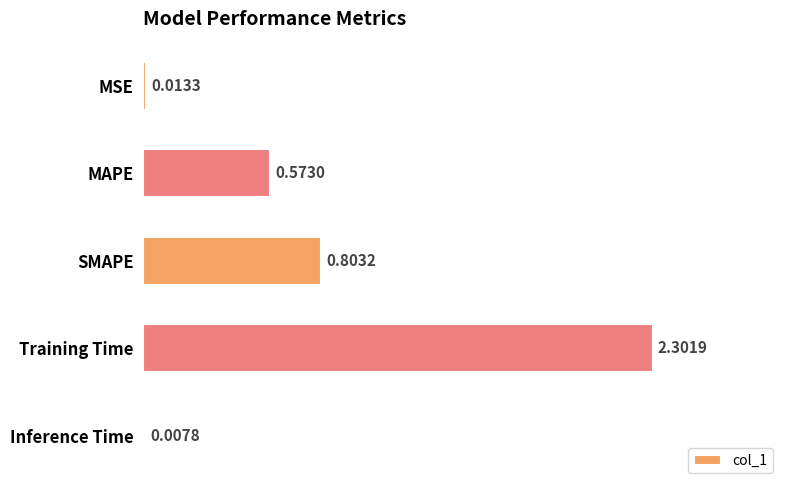

Does the chart contain stacked bars?

No